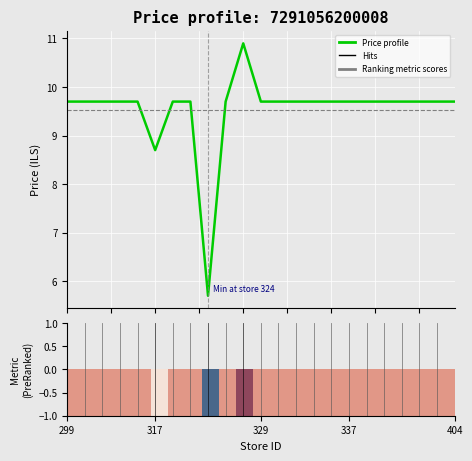

What is the difference between the maximum and minimum values?

5.2